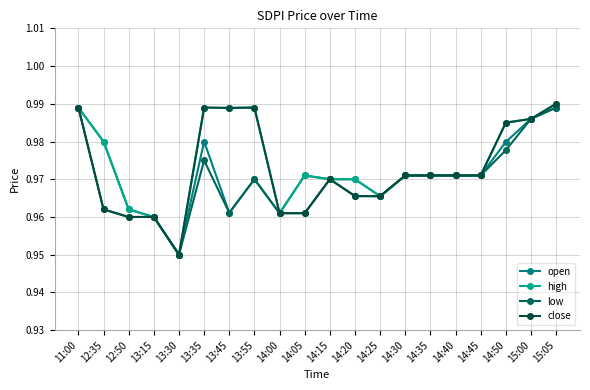

Rank the categories by low value from lowest to highest.

13:30, 12:50, 13:15, 14:00, 14:05, 13:45, 12:35, 14:25, 14:20, 13:55, 14:15, 14:30, 14:35, 14:40, 14:45, 13:35, 14:50, 15:00, 11:00, 15:05